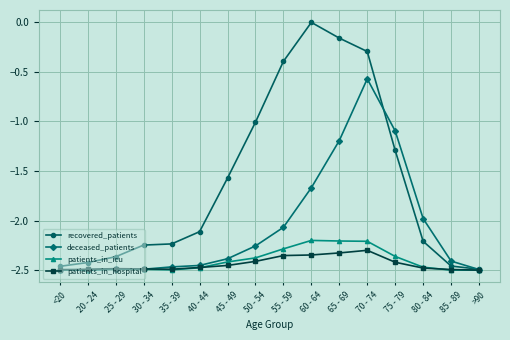

True or false: patients_in_hospital has more than 1 points higher than both neighbors.

True